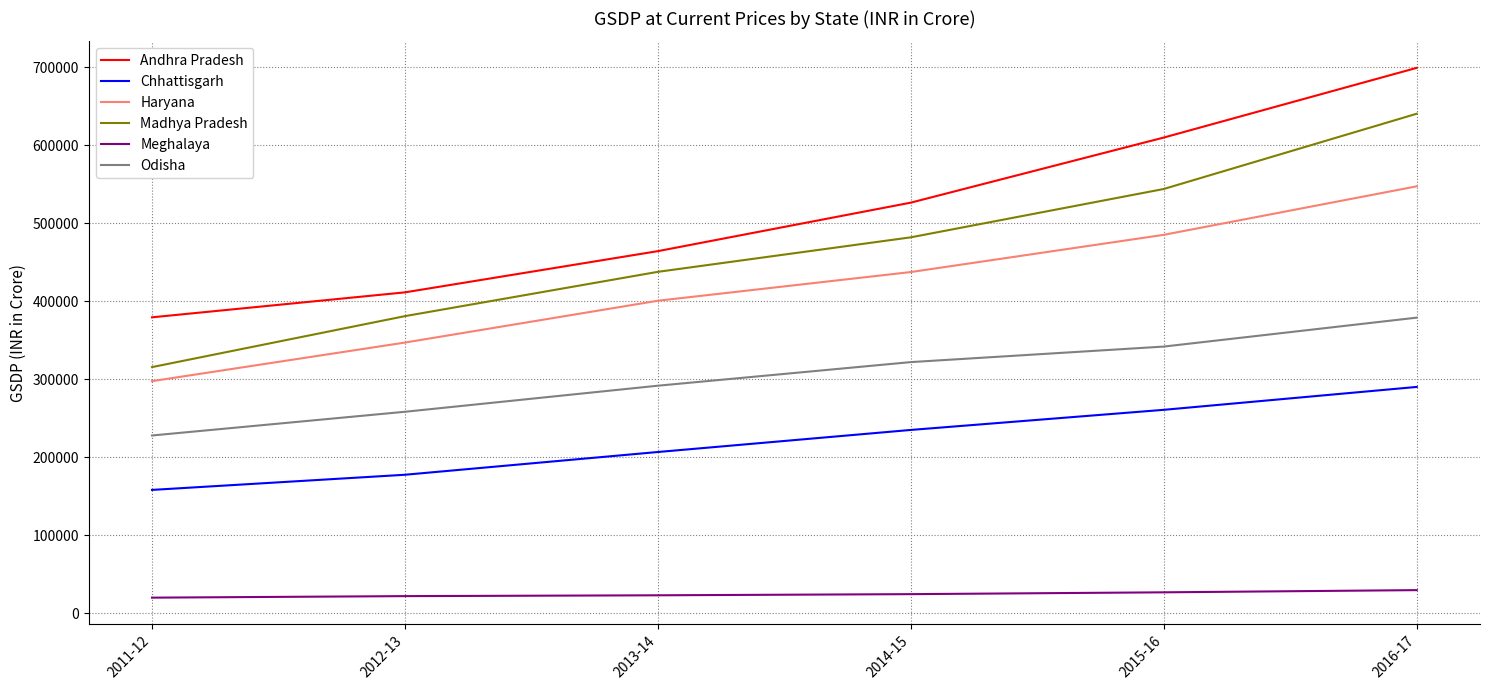

What is the difference between the maximum and minimum values in the Andhra Pradesh series?

319905